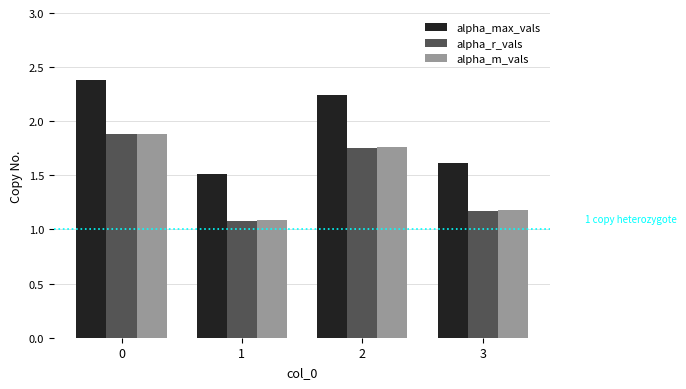

How many categories are shown in the chart?

4